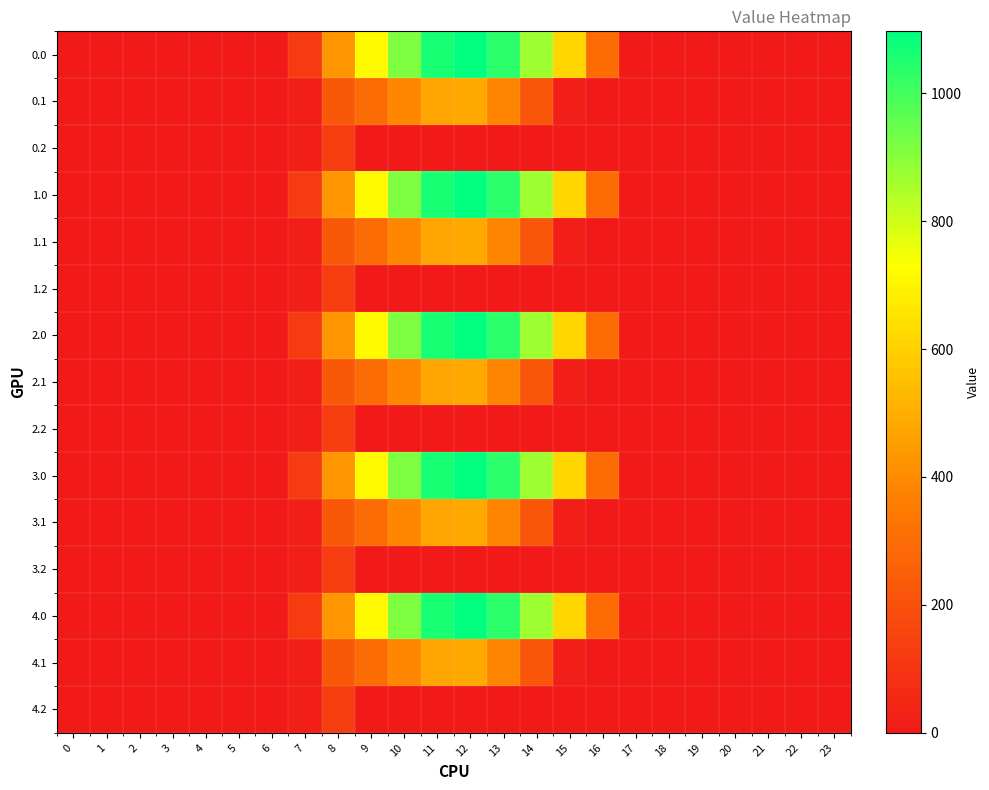

Count the number of categories in the chart.

24